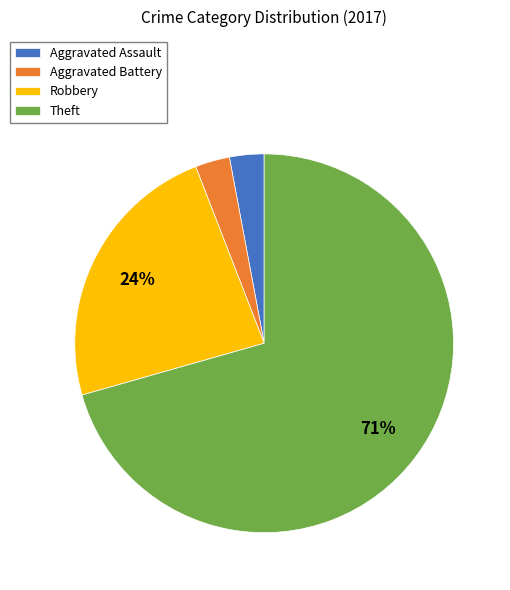

Which category has the biggest portion of the pie?

Theft